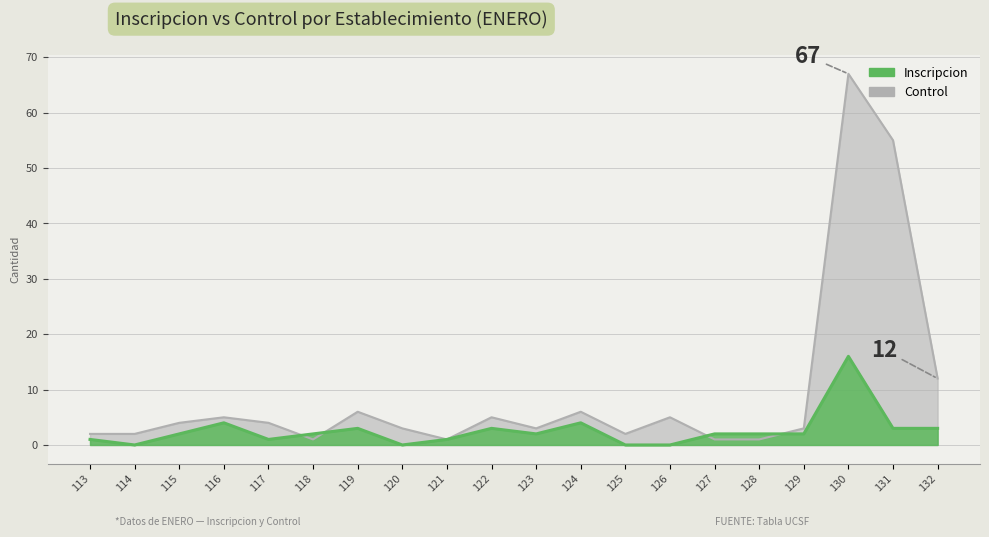

What is the spread (max minus min) of values at 122?

2